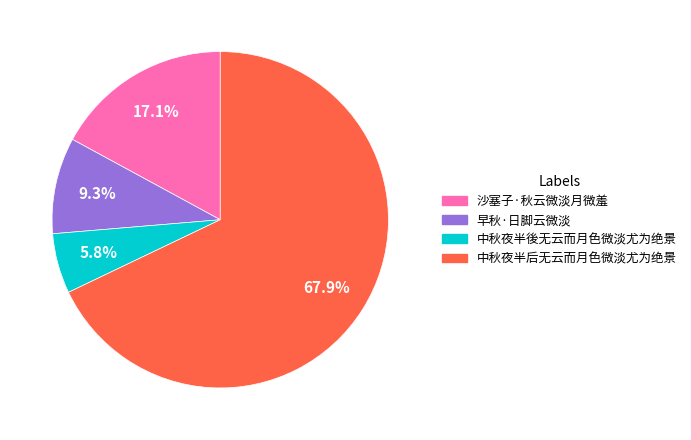

Is the sum of 中秋夜半后无云而月色微淡尤为绝景 and 早秋·日脚云微淡 greater than half?

Yes